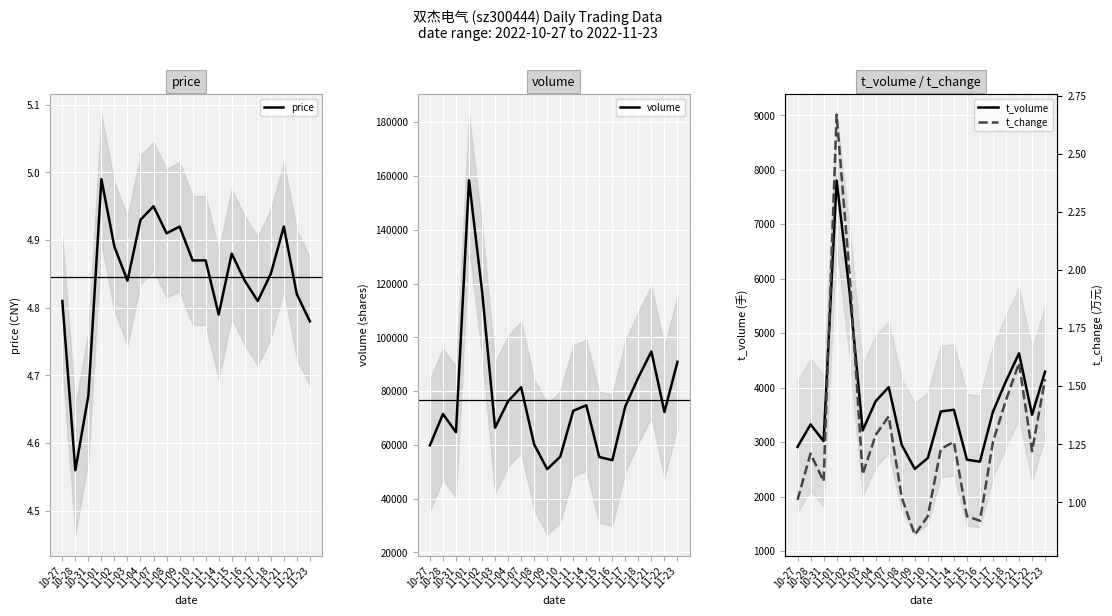

How many interior local valleys does the price series have?

5